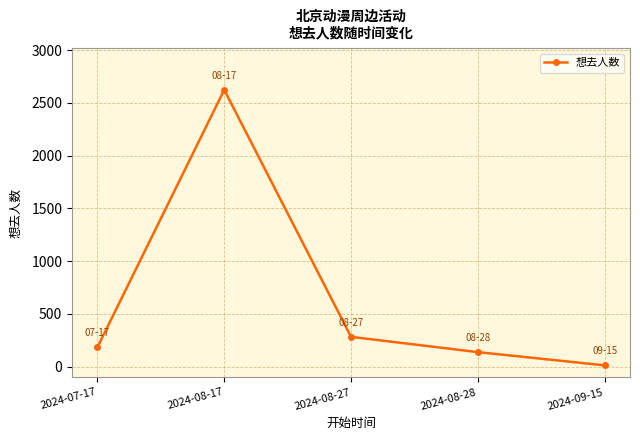

At which category does the data reach its first local peak?

2024-08-17